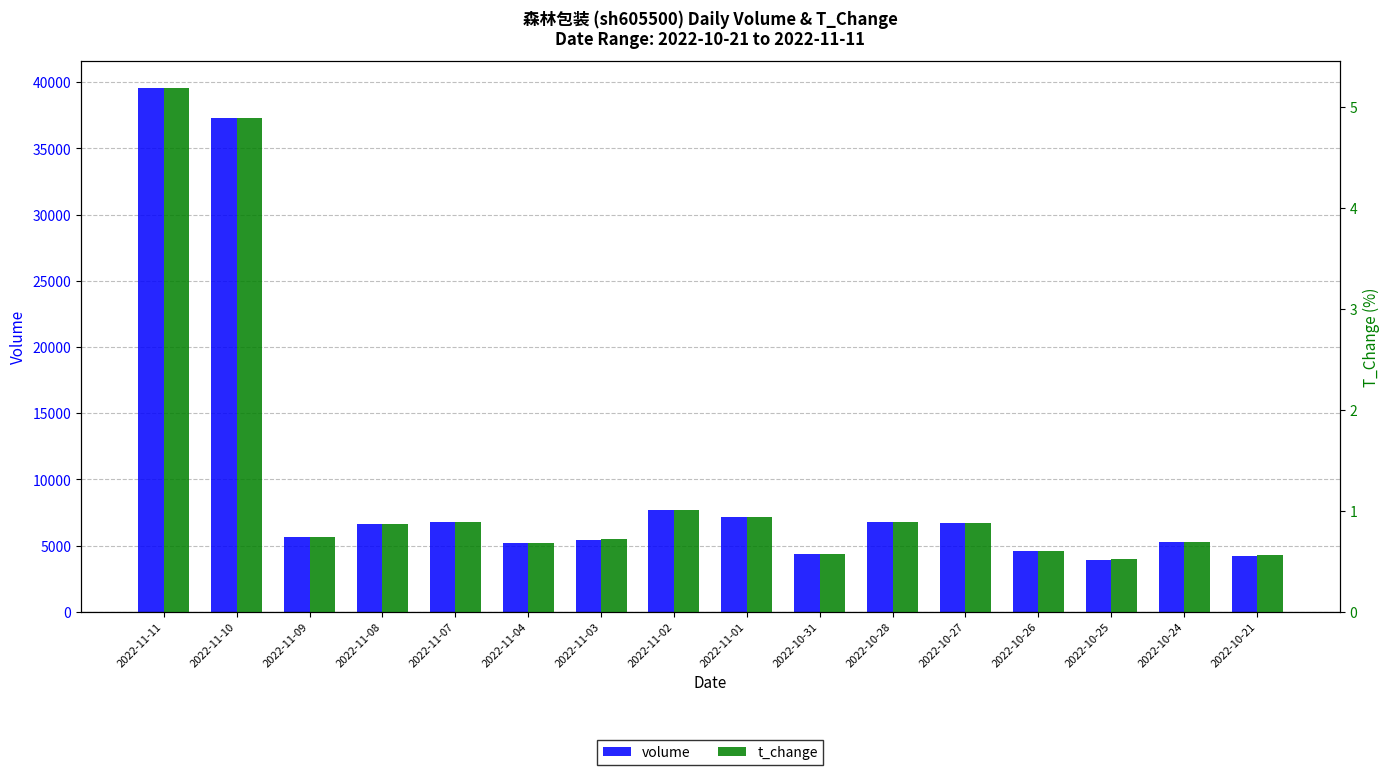

Reading right to left, extract all data points from this chart.

volume: 4255.0	5291.0	3939.0	4596.0	6706.0	6816.0	4362.0	7174.0	7712.0	5458.0	5216.0	6766.0	6598.0	5676.0	37299.0	39593.0
t_change: 0.6	0.7	0.5	0.6	0.9	0.9	0.6	0.9	1.0	0.7	0.7	0.9	0.9	0.7	4.9	5.2